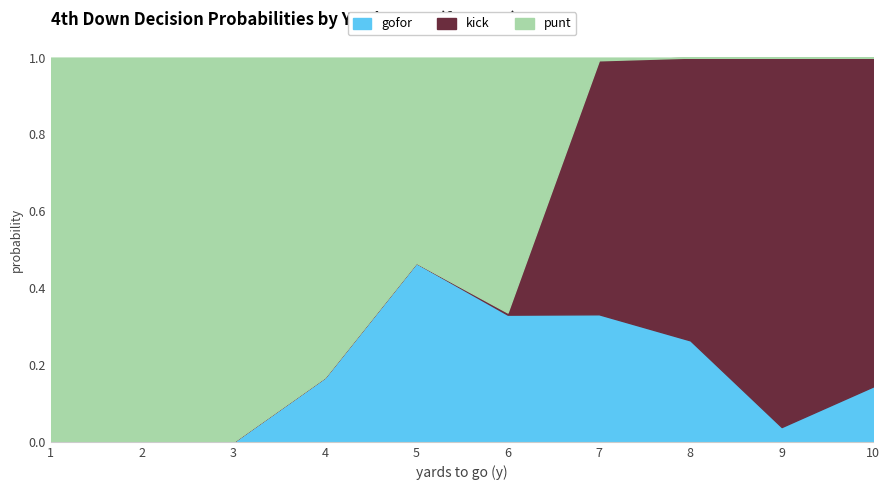

Reading right to left, list all the values displayed in this chart.

gofor: 0.1	0.0	0.3	0.3	0.3	0.5	0.2	0.0	0.0	0.0
kick: 0.9	1.0	0.7	0.7	0.0	0.0	0.0	0.0	0.0	0.0
punt: 0.0	0.0	0.0	0.0	0.7	0.5	0.8	1.0	1.0	1.0